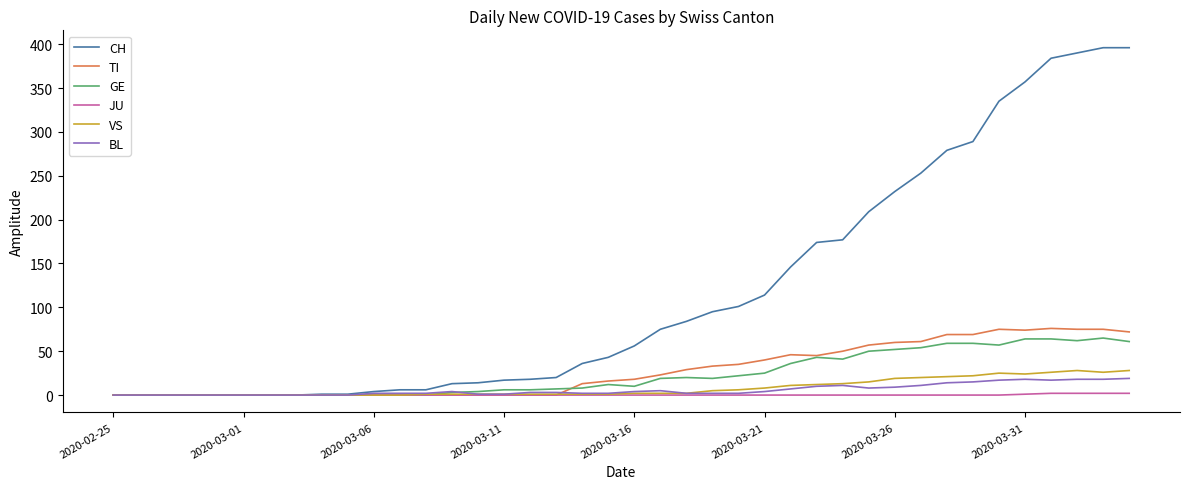

What is the highest value of the TI series?

76